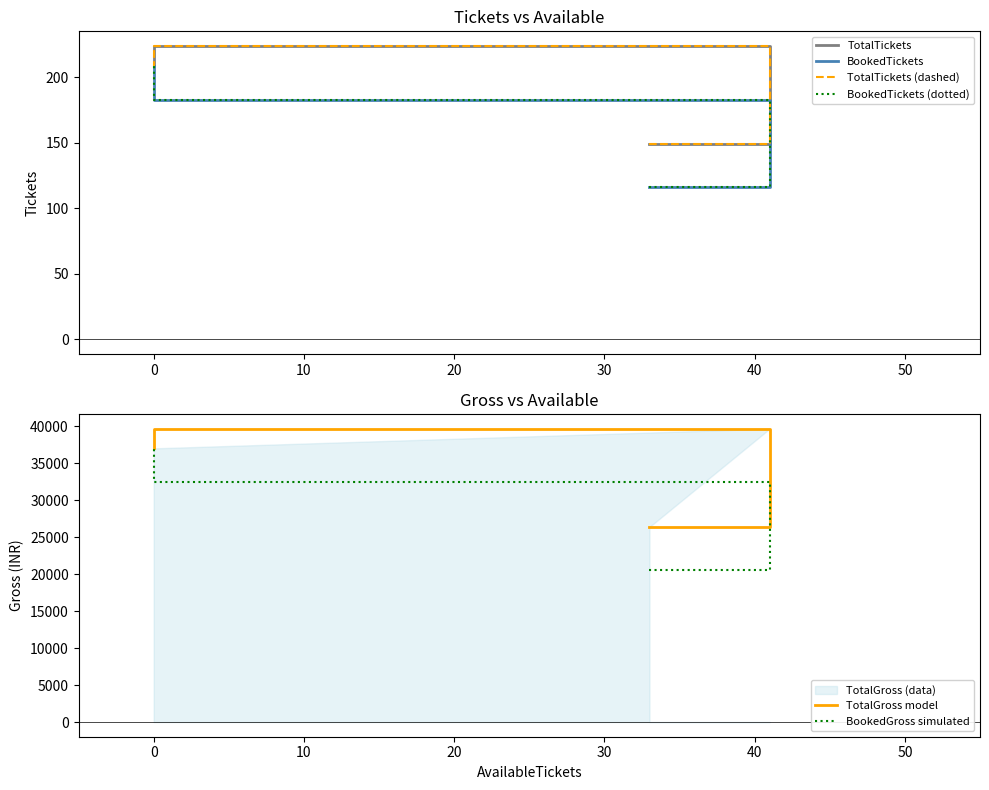

Count the BookedTickets values in the range 116 to 209.

3